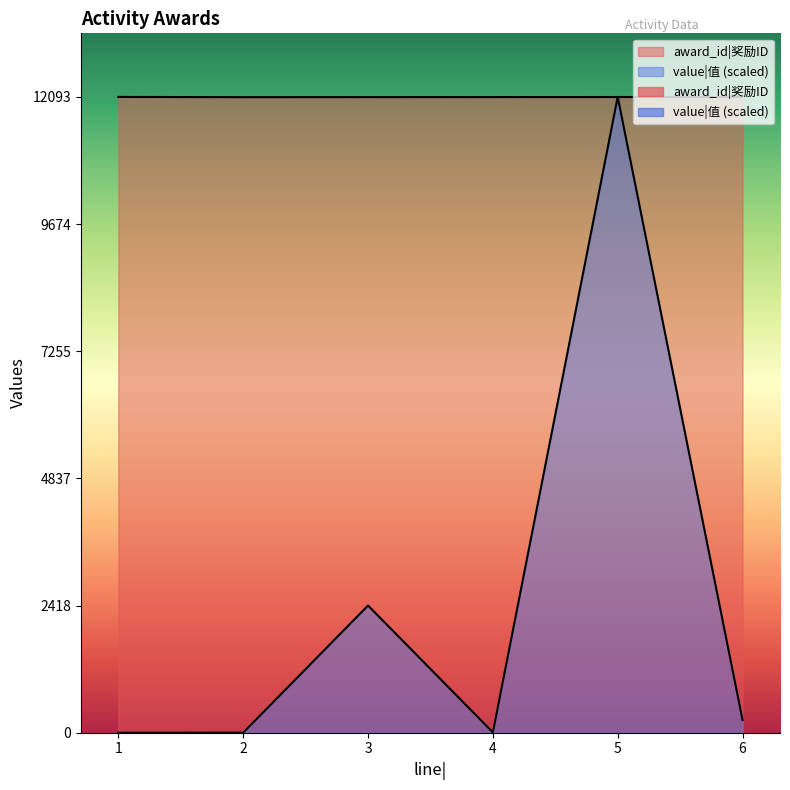

How many interior local valleys does the value series have?

1